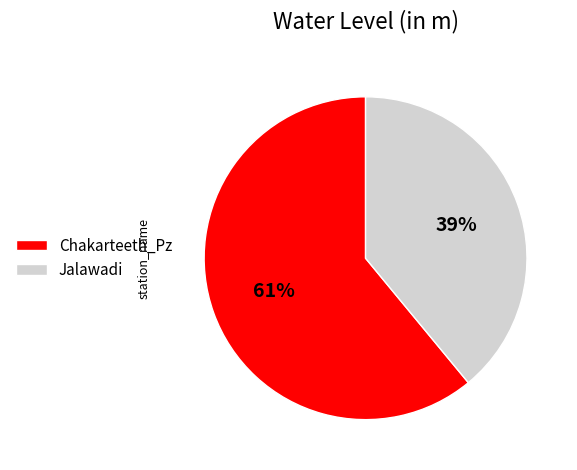

Combined, do Chakarteeth_Pz and Jalawadi account for over 50%?

Yes